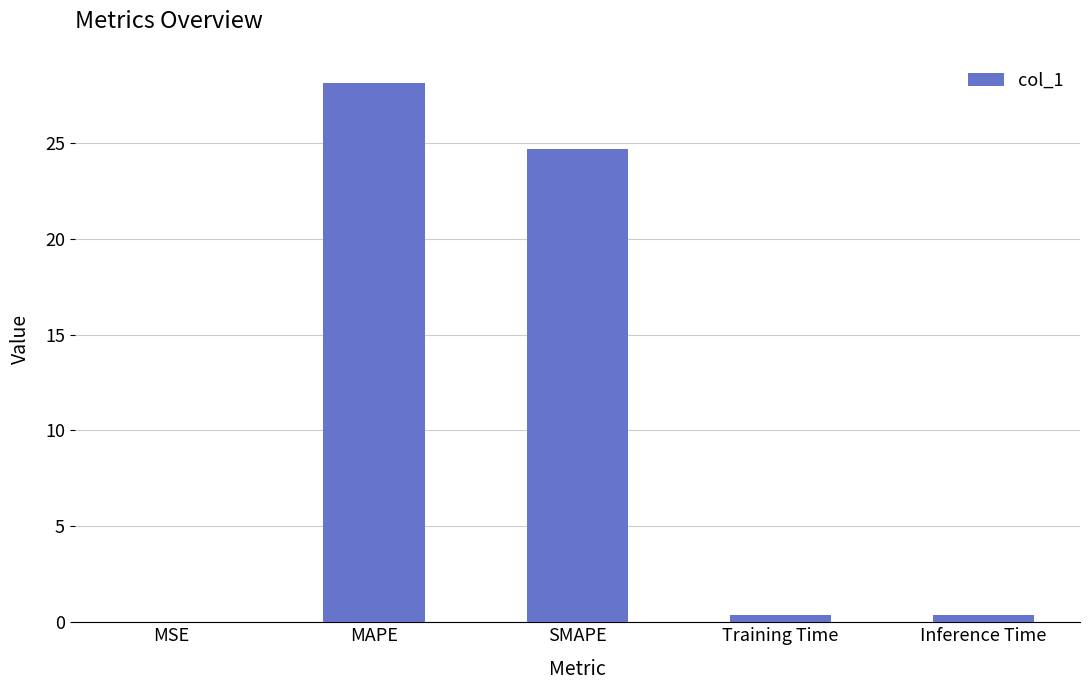

What is the greatest value displayed?

28.1